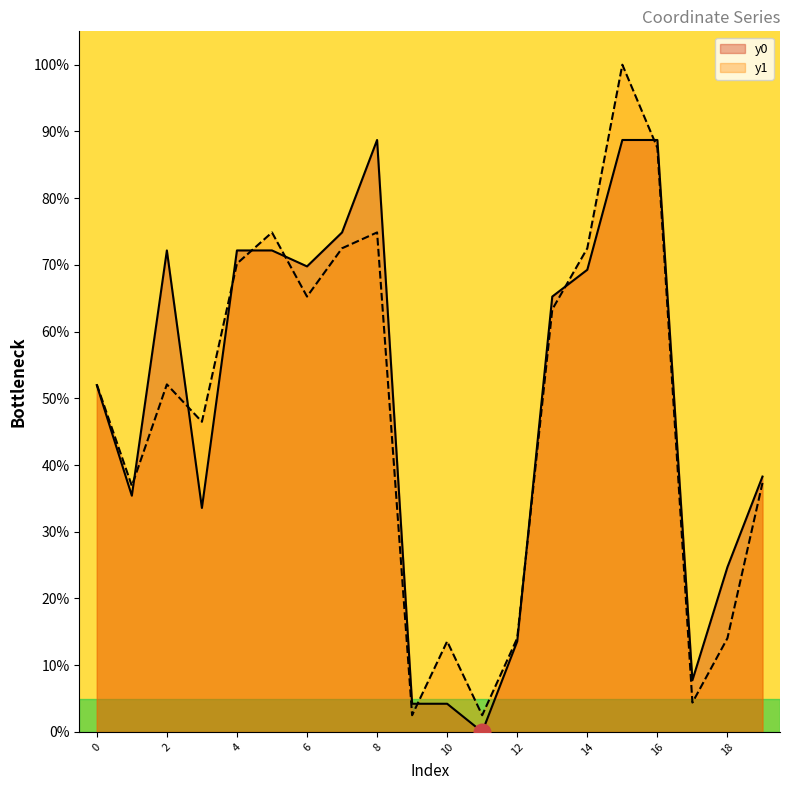

What is the value of the y0 point at the 19th from the left?

24.7